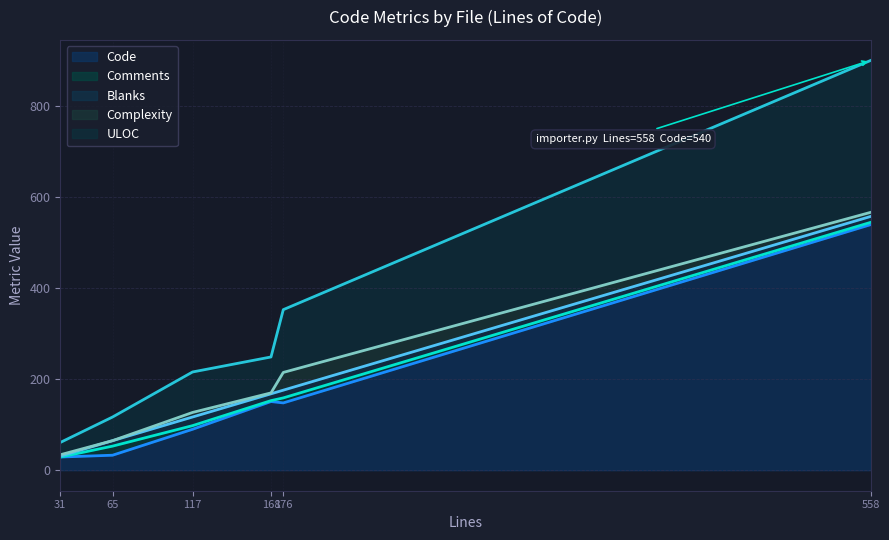

True or false: Code and Comments intersect in this chart.

False